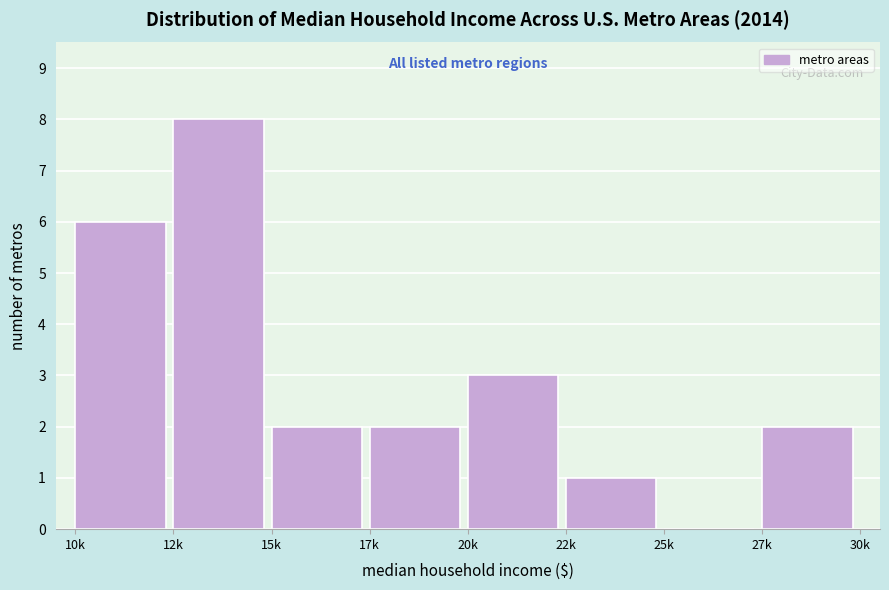

Reading left to right, list all the values displayed in this chart.

10k=6	12k=8	15k=2	17k=2	20k=3	22k=1	25k=0	27k=2